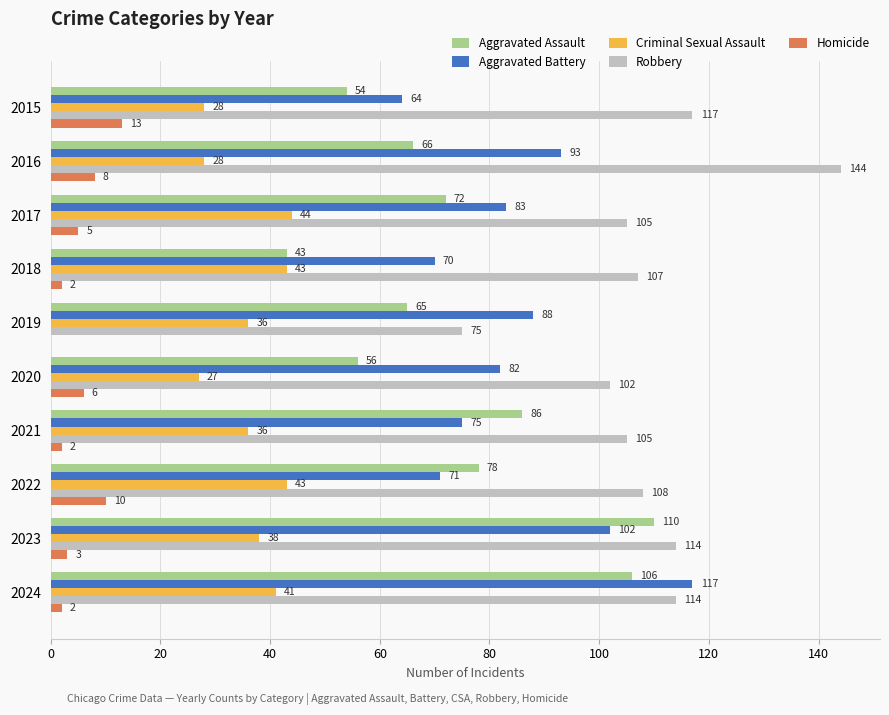

Between 2020 and 2022, which series saw the biggest shift?

Aggravated Assault